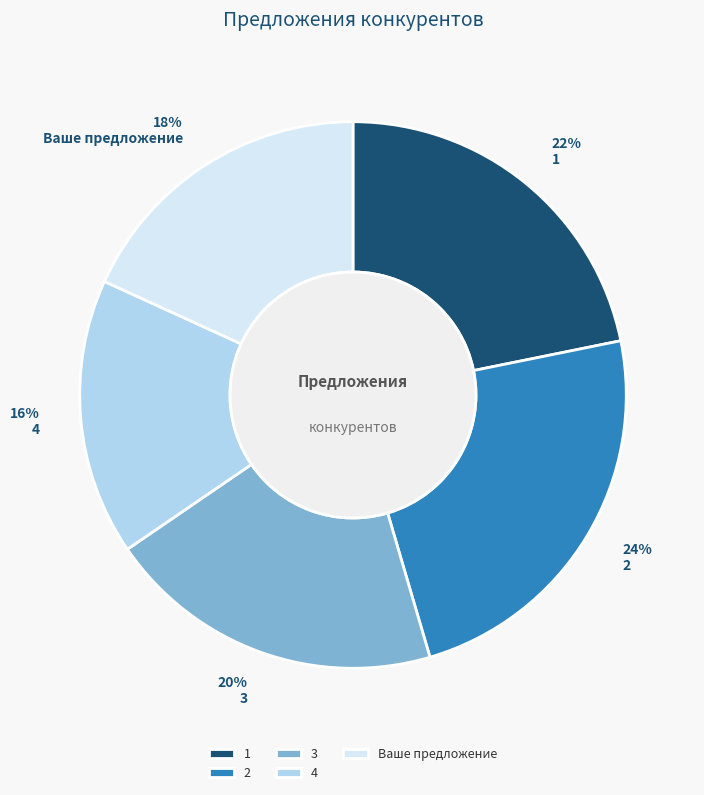

Approximately how many times larger is the value at 4 compared to 3?

0.8